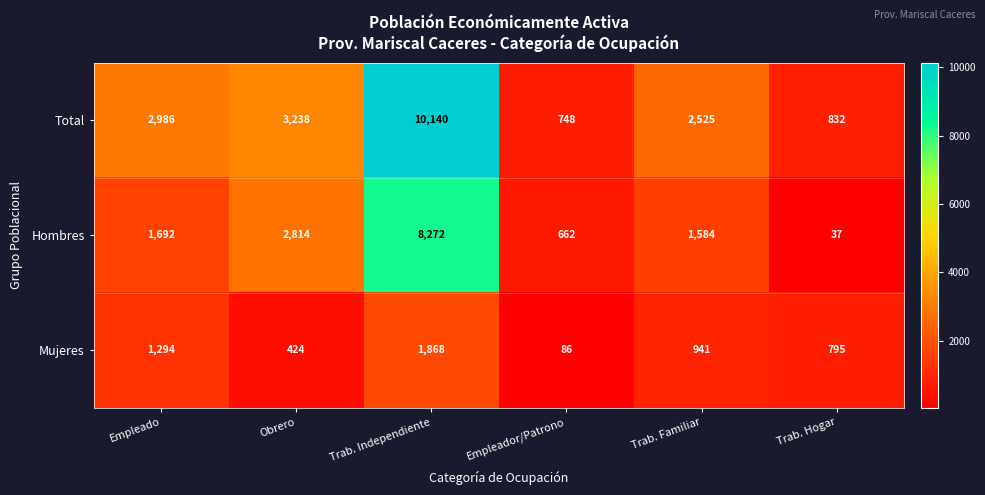

Which label corresponds to the largest value in the chart?

Trab. Independiente